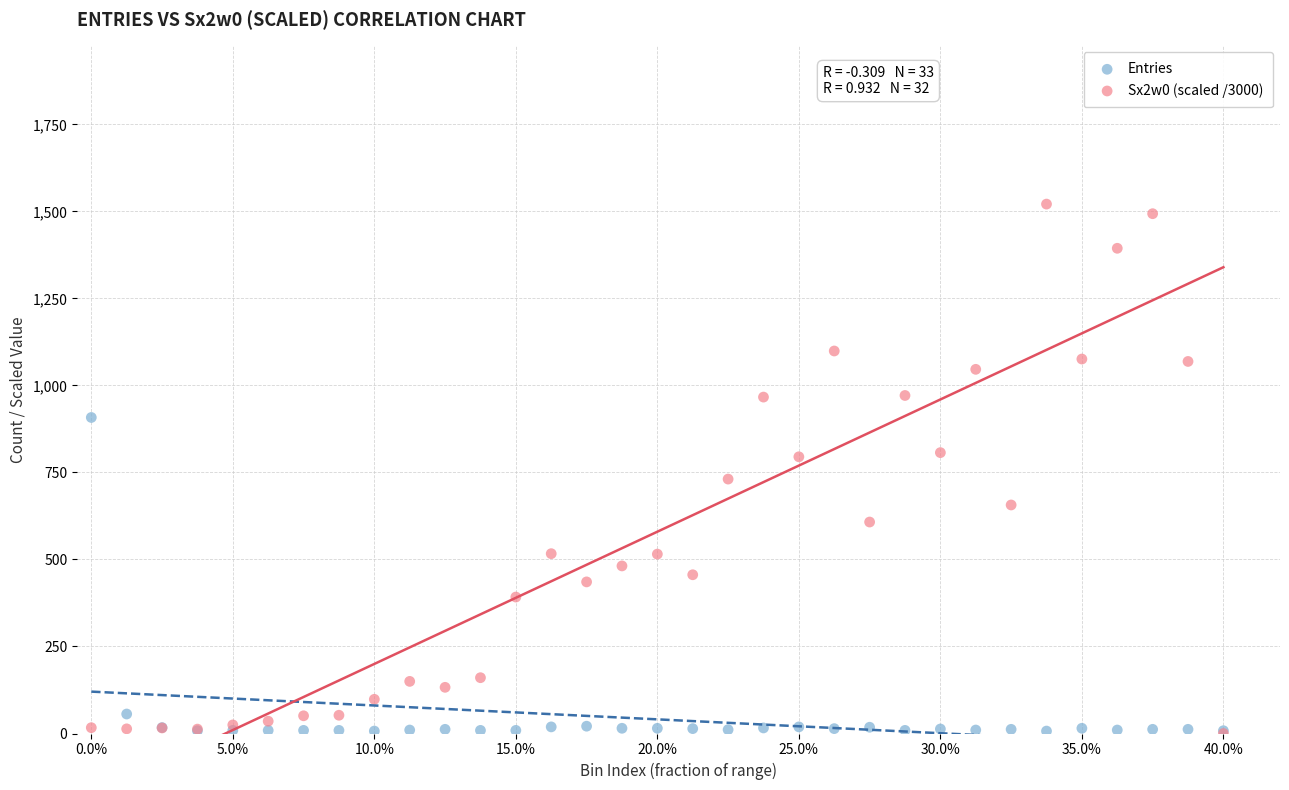

Which series reaches the maximum Y coordinate?

Sx2w0 (scaled /3000)